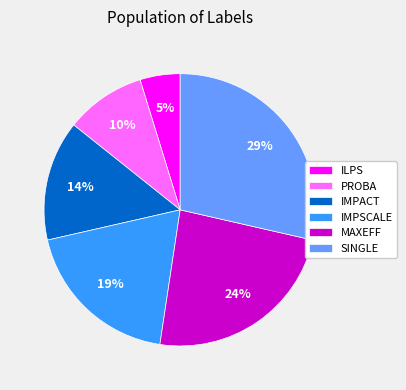

Is the sum of SINGLE and MAXEFF greater than half?

Yes